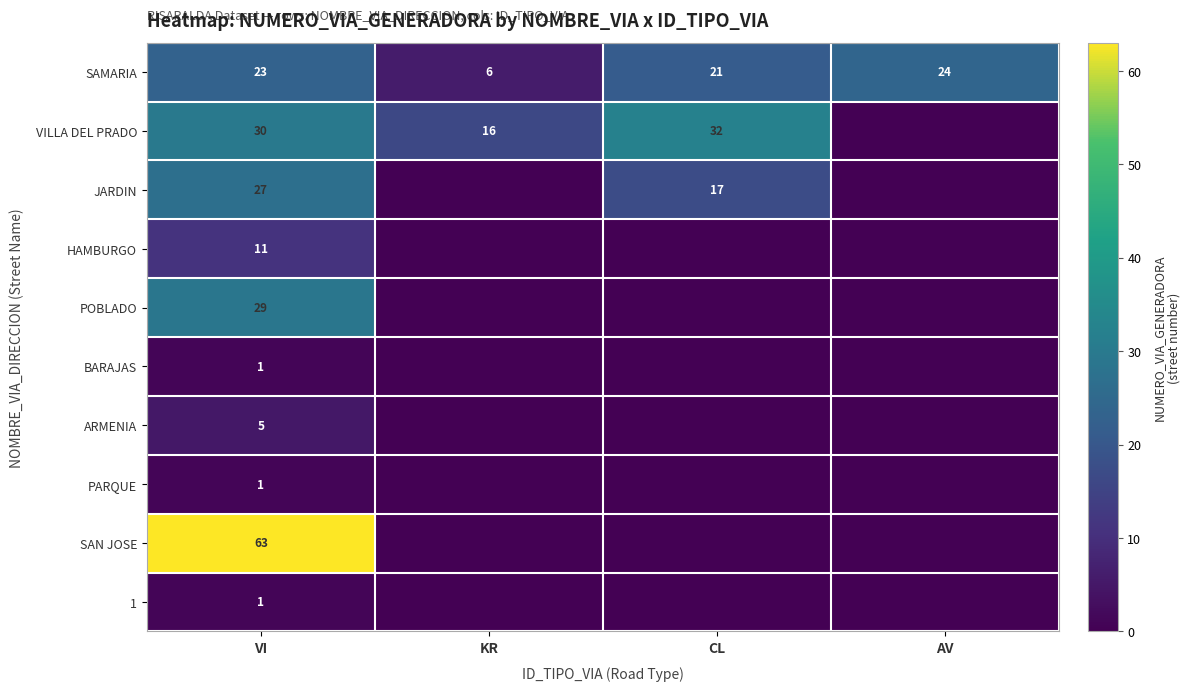

What is the difference between the maximum and minimum values in the SAMARIA series?

18